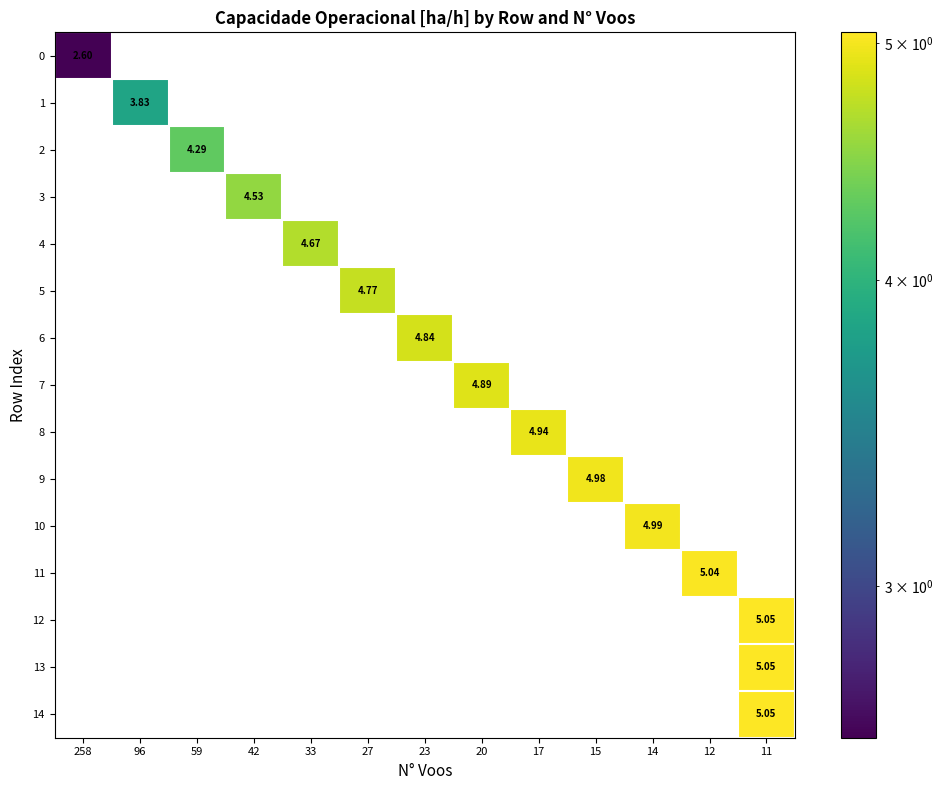

Is the value of row_2 at 96 greater than the value of row_13 at 20?

No